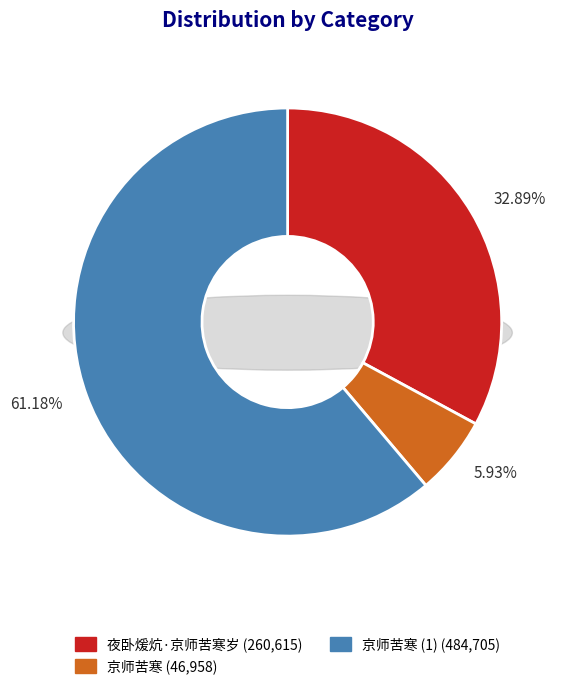

Approximately how many times larger is the value at 京师苦寒 compared to 京师苦寒?

10.3